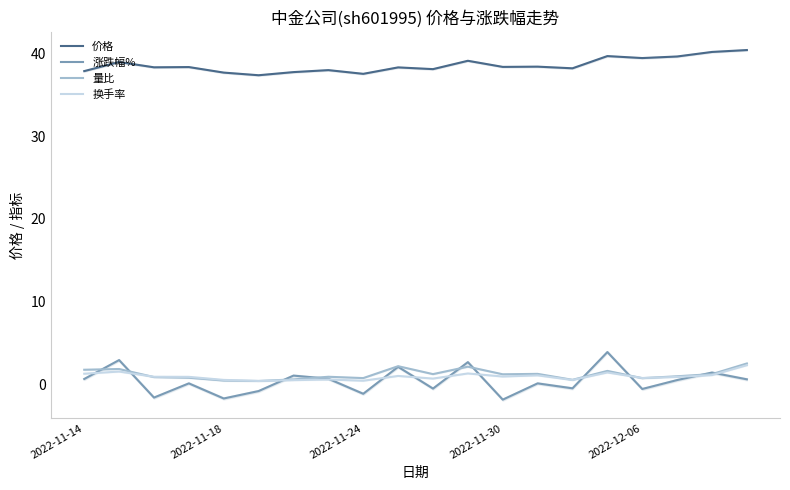

What is the minimum value shown in the chart?

-1.9